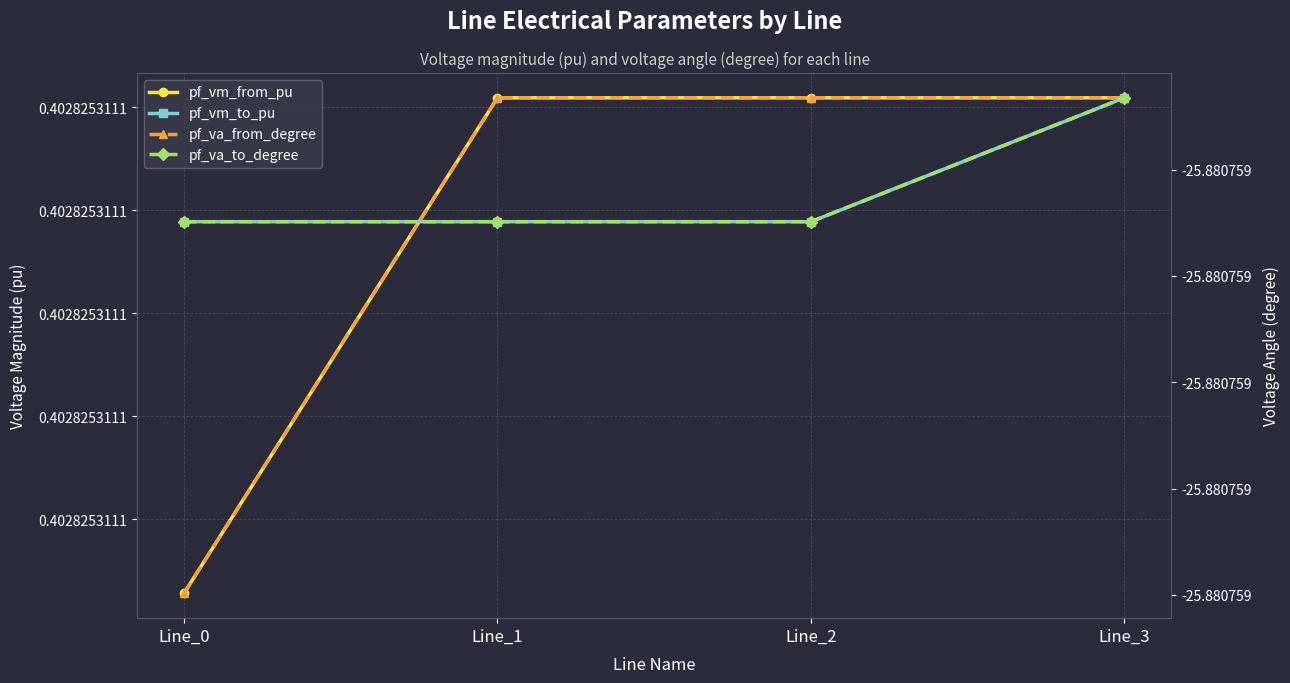

True or false: pf_vm_to_pu and pf_vm_from_pu cross at least once.

True